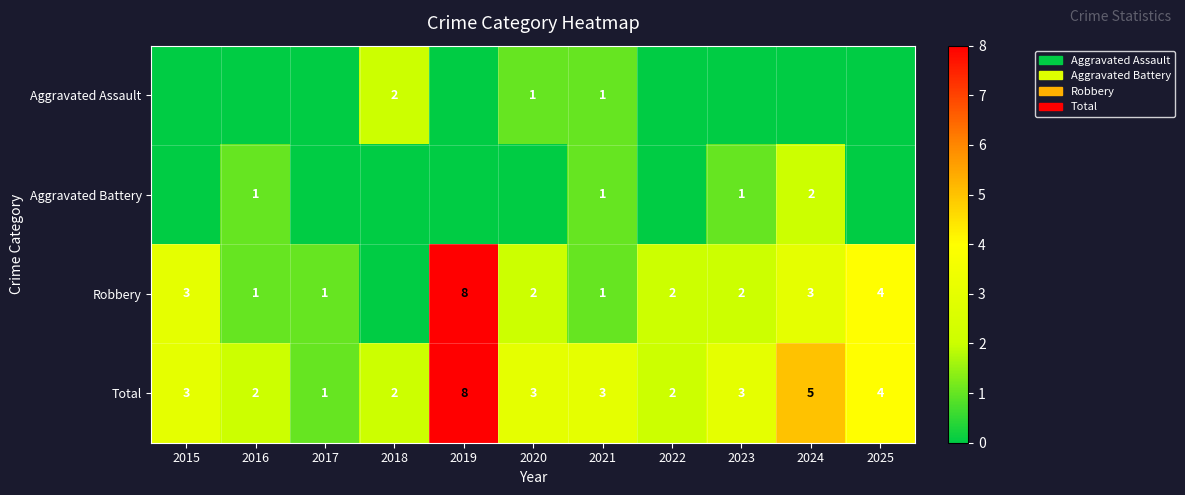

Is it true that Robbery equals 3 at 2024?

True